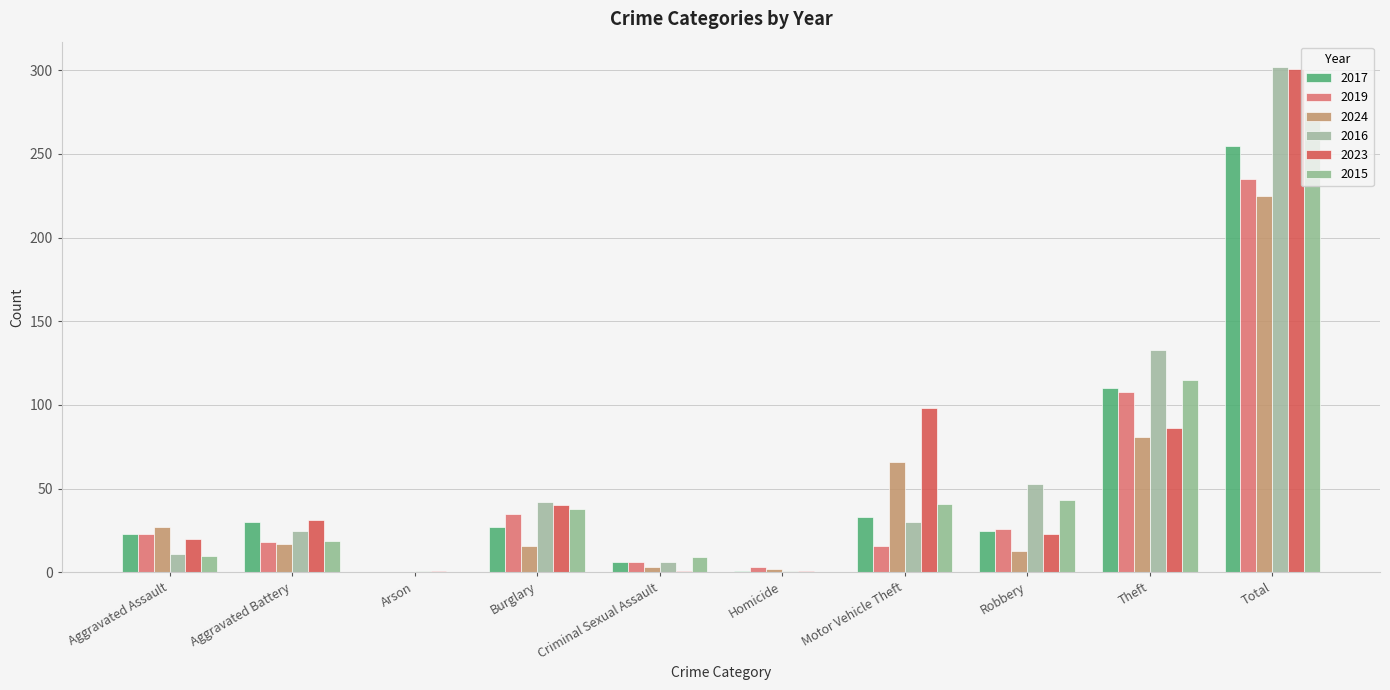

Which series changed the most between Criminal Sexual Assault and Theft?

2016